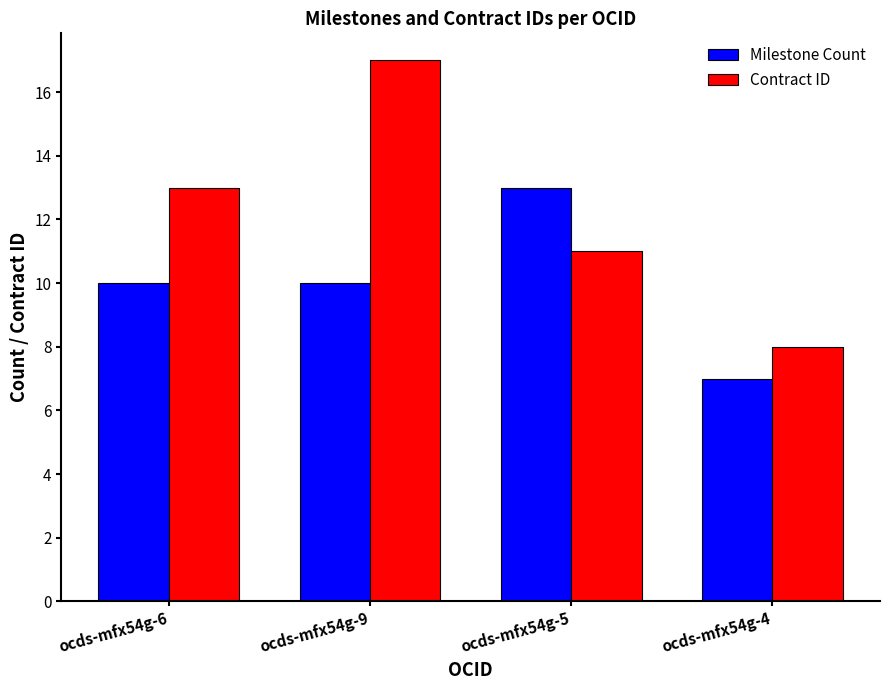

What is the value of the Contract ID bar at the 4th from the left?

8